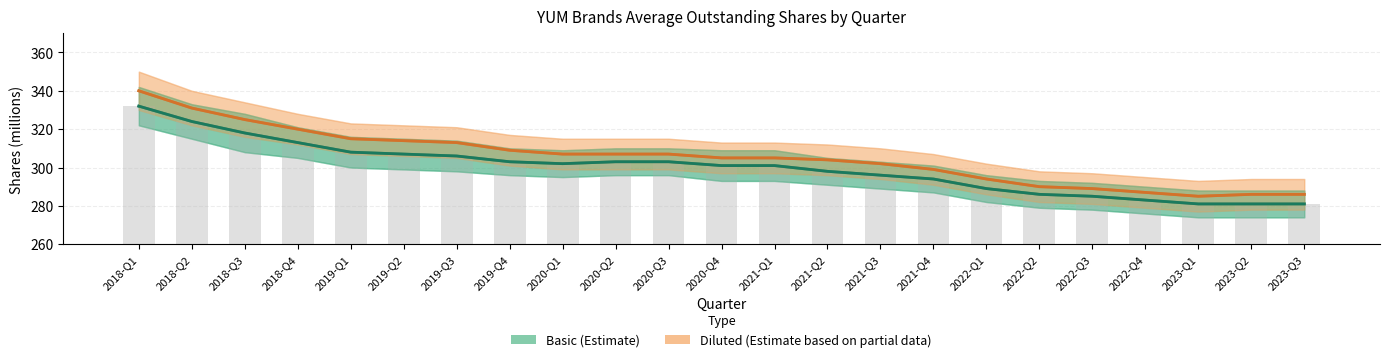

At how many categories does at least one series exceed 327?

2